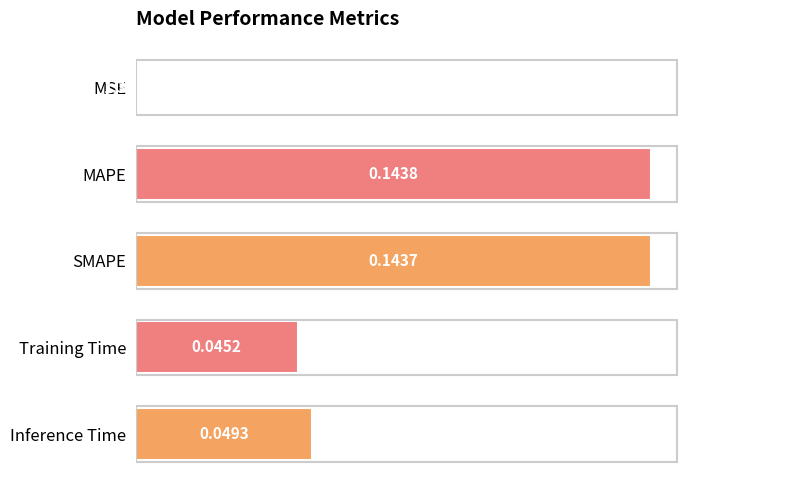

Are the bars horizontal?

Yes